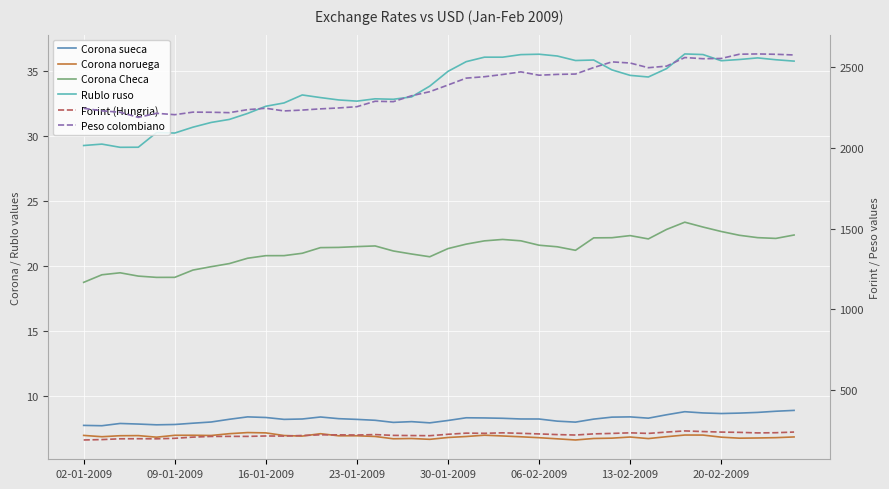

What are all the series names shown in the legend?

Corona sueca, Corona noruega, Corona Checa, Rublo ruso, Forint (Hungria), Peso colombiano